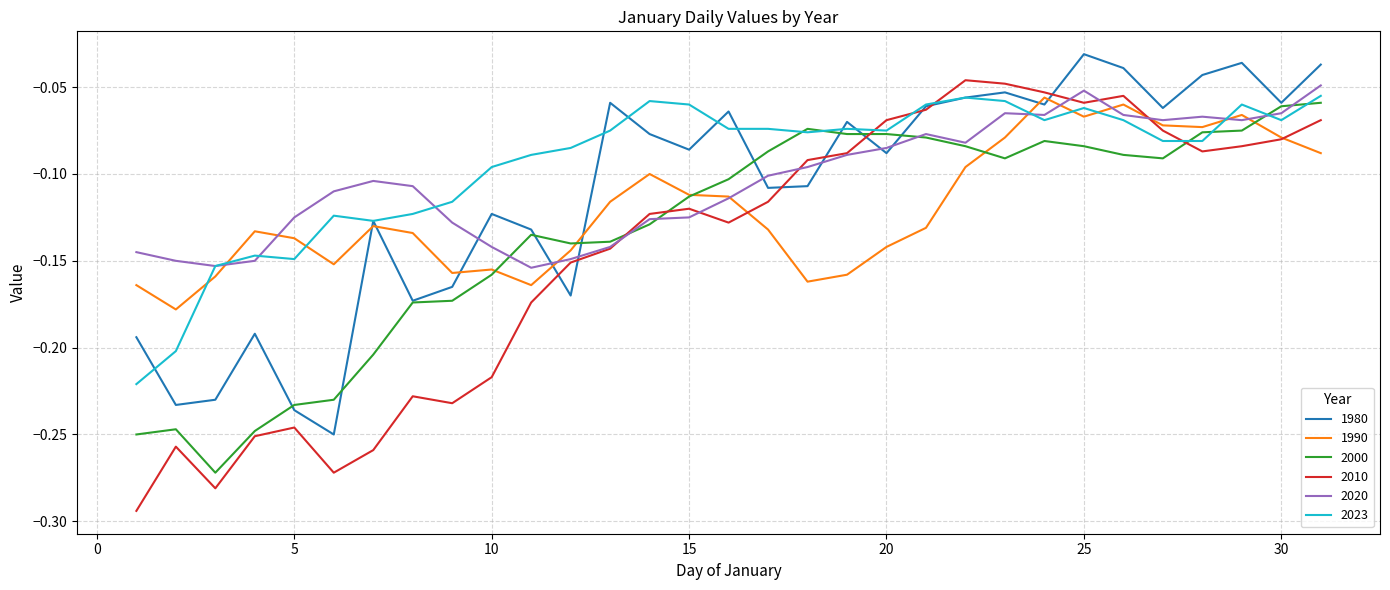

After their last crossing, which series has the higher values: 2023 or 2010?

2023